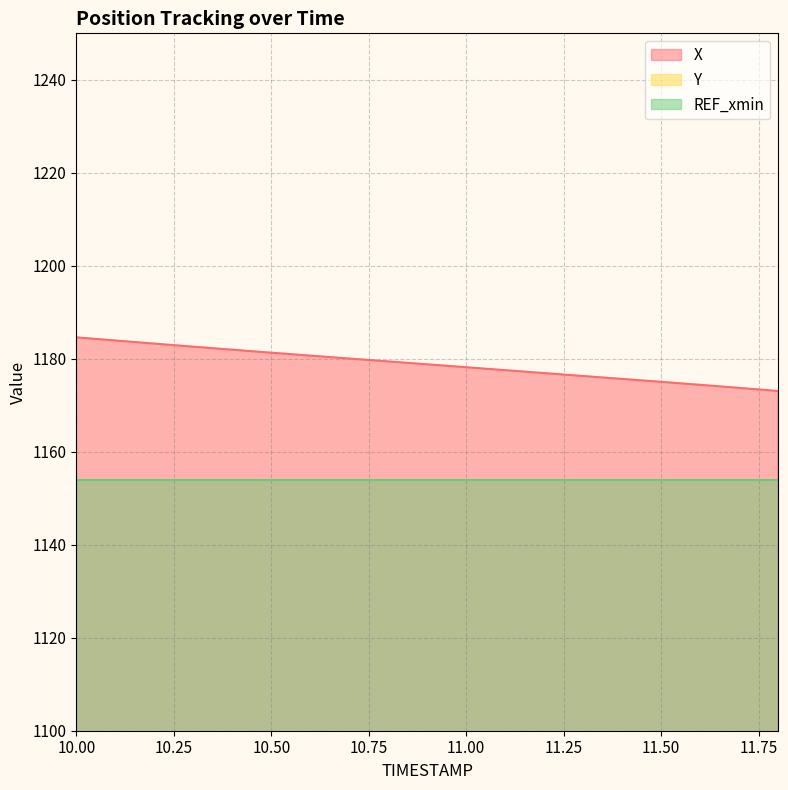

What is the label of the 18th point from the left?

11.7